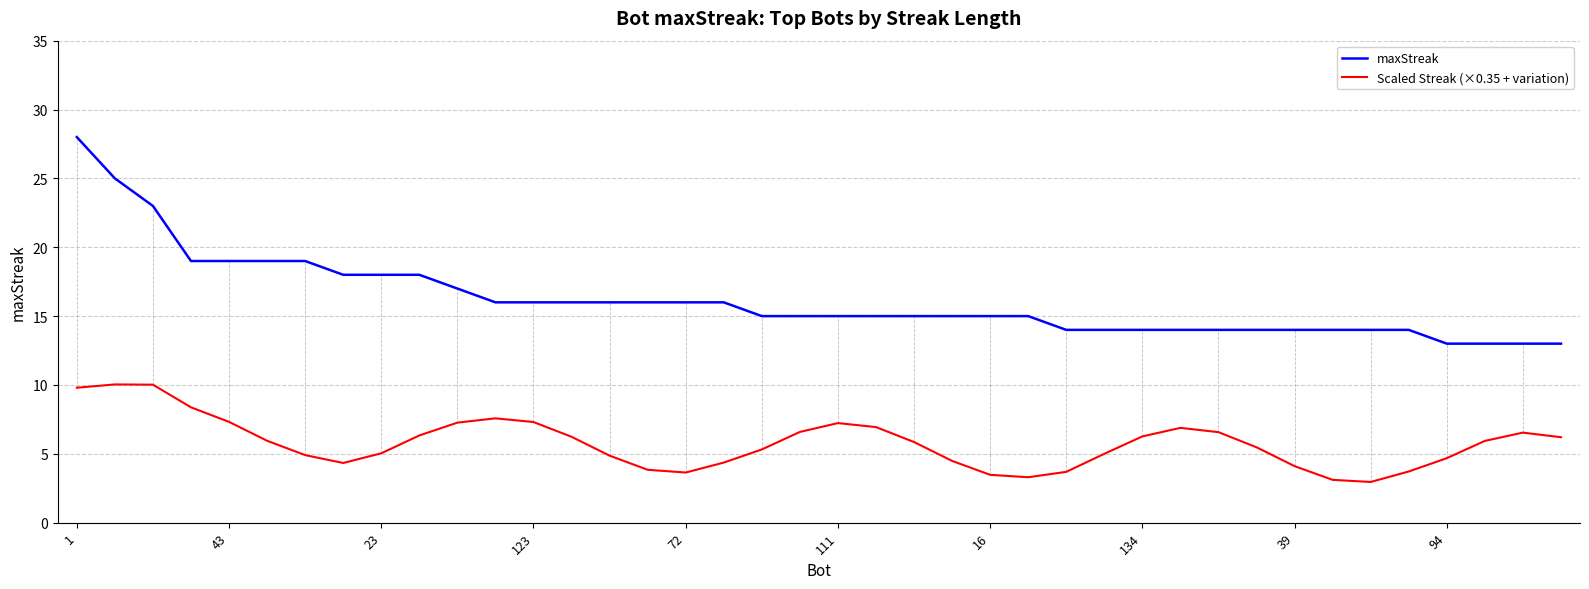

Which series has the widest spread of values?

maxStreak